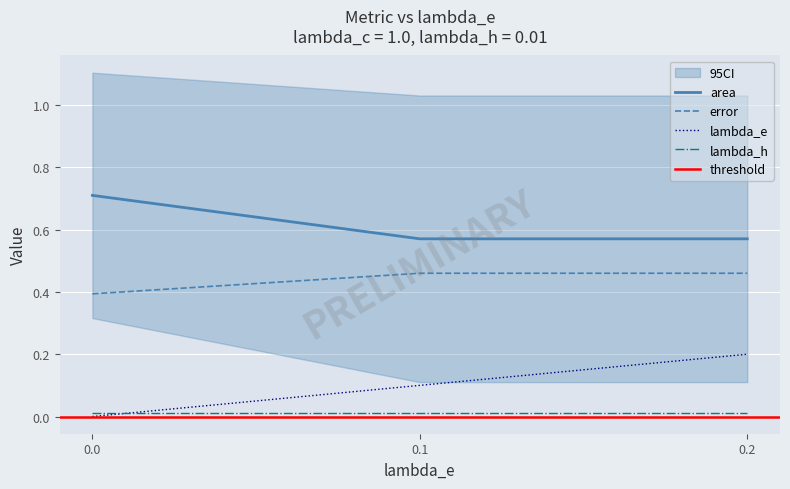

True or false: lambda_e has a value of 0.2 at 0.2.

True